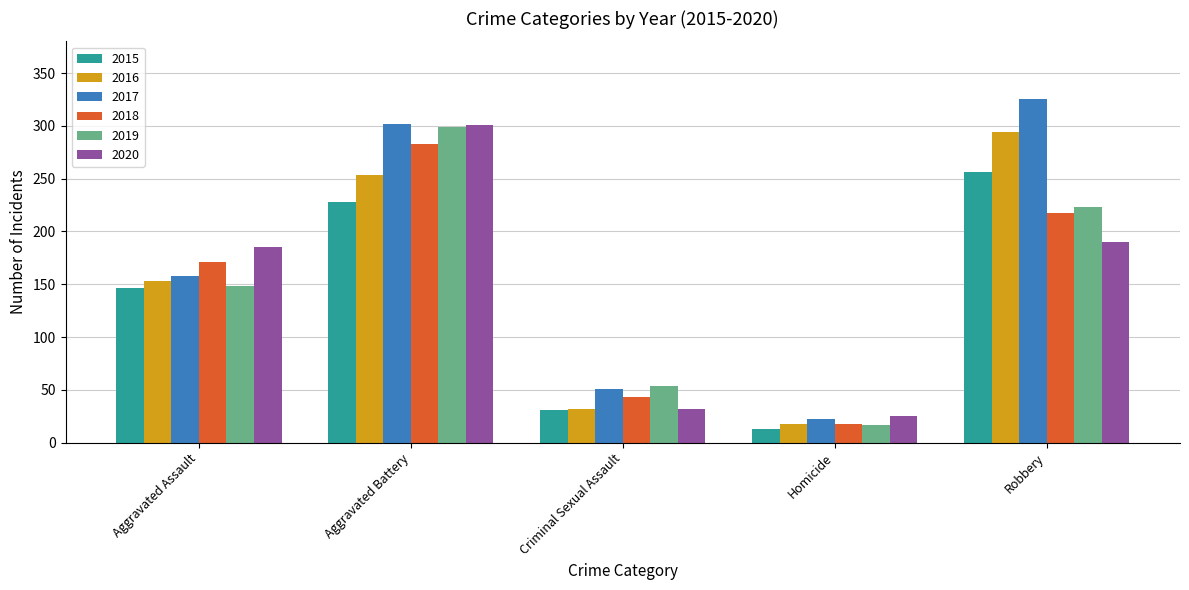

The value of 2016 at Aggravated Battery is 253. True or false?

True